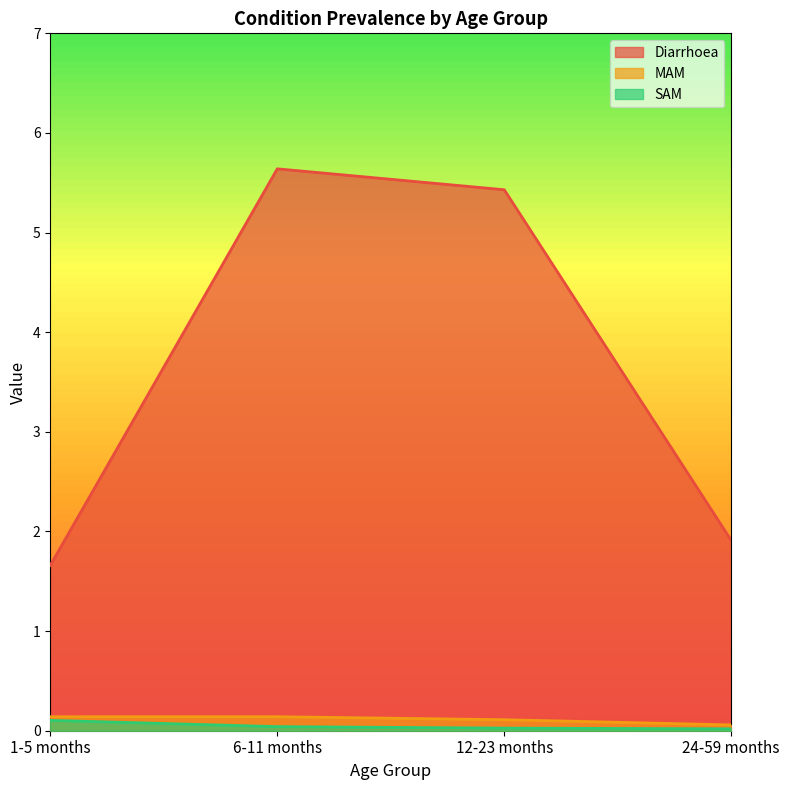

Is it true that MAM equals 0.1 at 6-11 months?

True